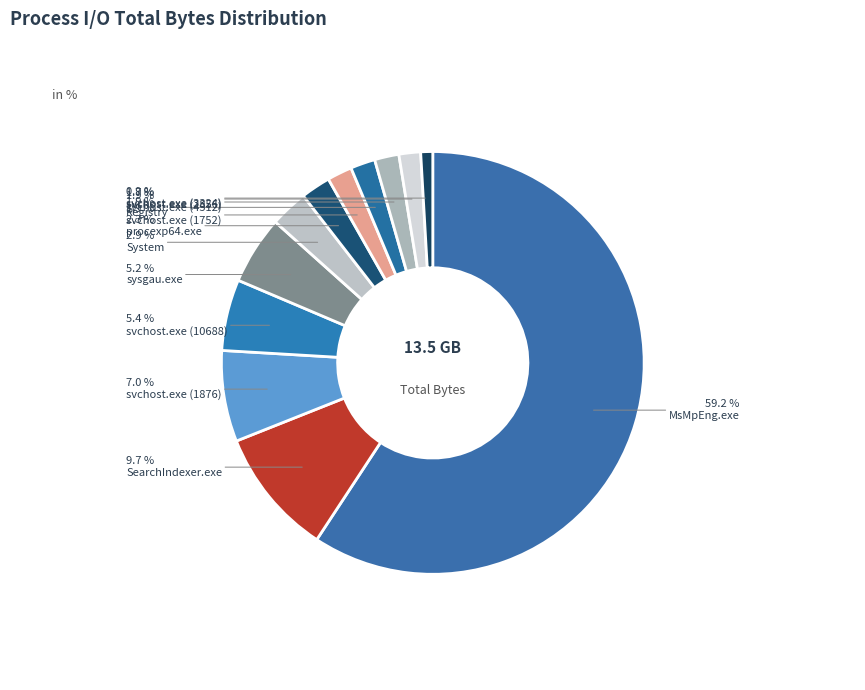

Approximately how many times larger is the value at MsMpEng.exe compared to svchost.exe (1876)?

8.5